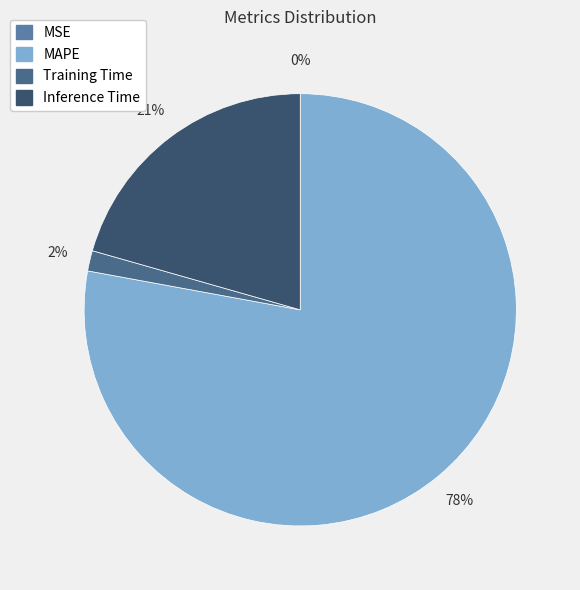

What is the total percentage of MAPE and Training Time?

79.4%